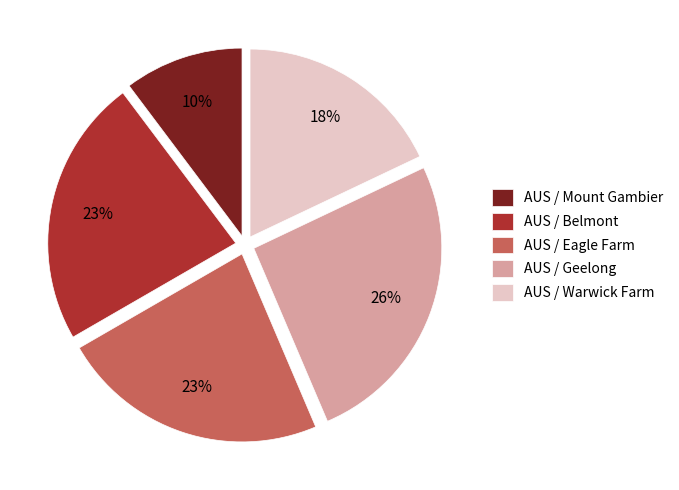

How many segments does this pie chart have?

5